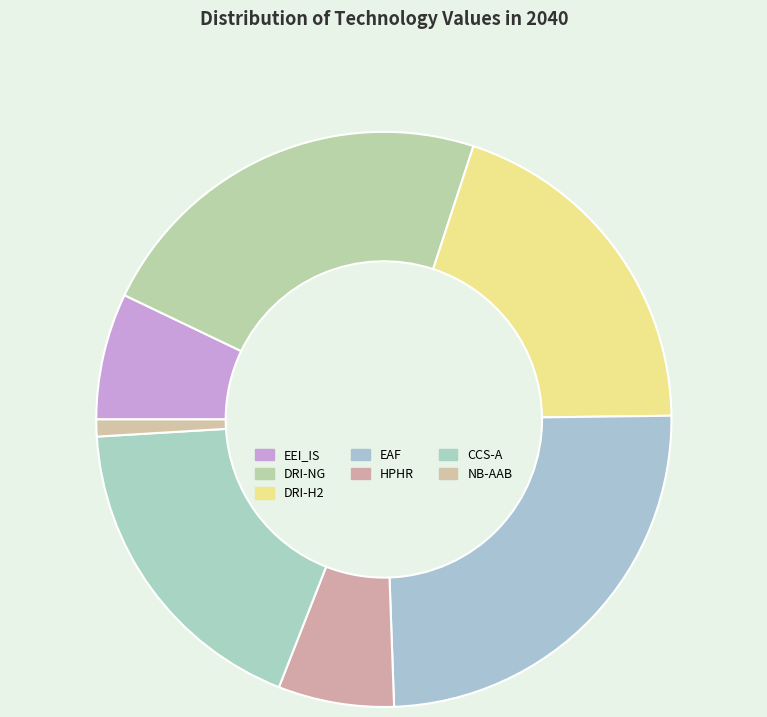

Is EAF the majority of the pie?

No